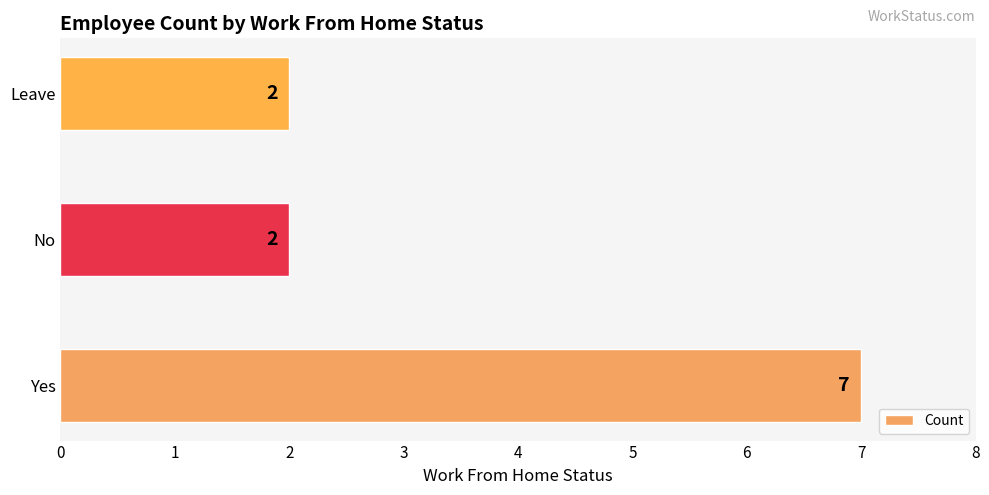

How many categories are shown in the chart?

3